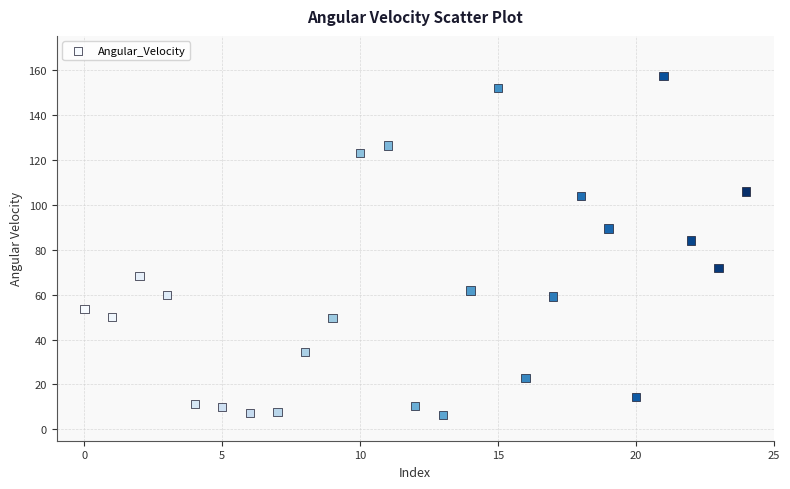

What Y value in the scatter plot is closest to 81?

84.0